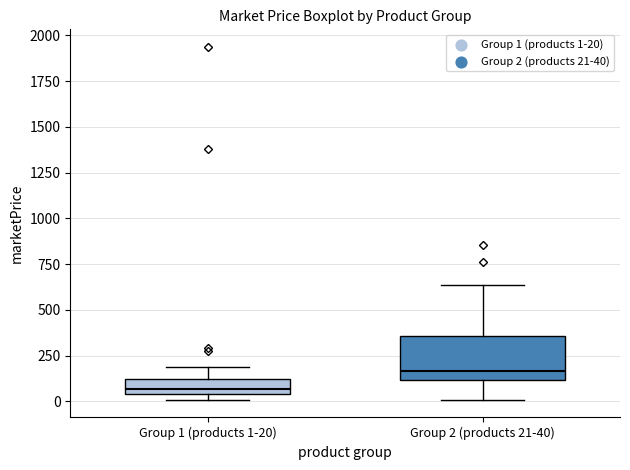

Reading left to right, read every box against the y-axis: the position of its median line, the range the box covers, and the ends of its whiskers. The values are not printed on the chart, so give them approximately, as read against the axis.

Group 1 (products 1-20): median 50 (just above the box's lower edge), box 50 to 100, whiskers 0 to 200
Group 2 (products 21-40): median 150, box 100 to 350, whiskers 0 to 650